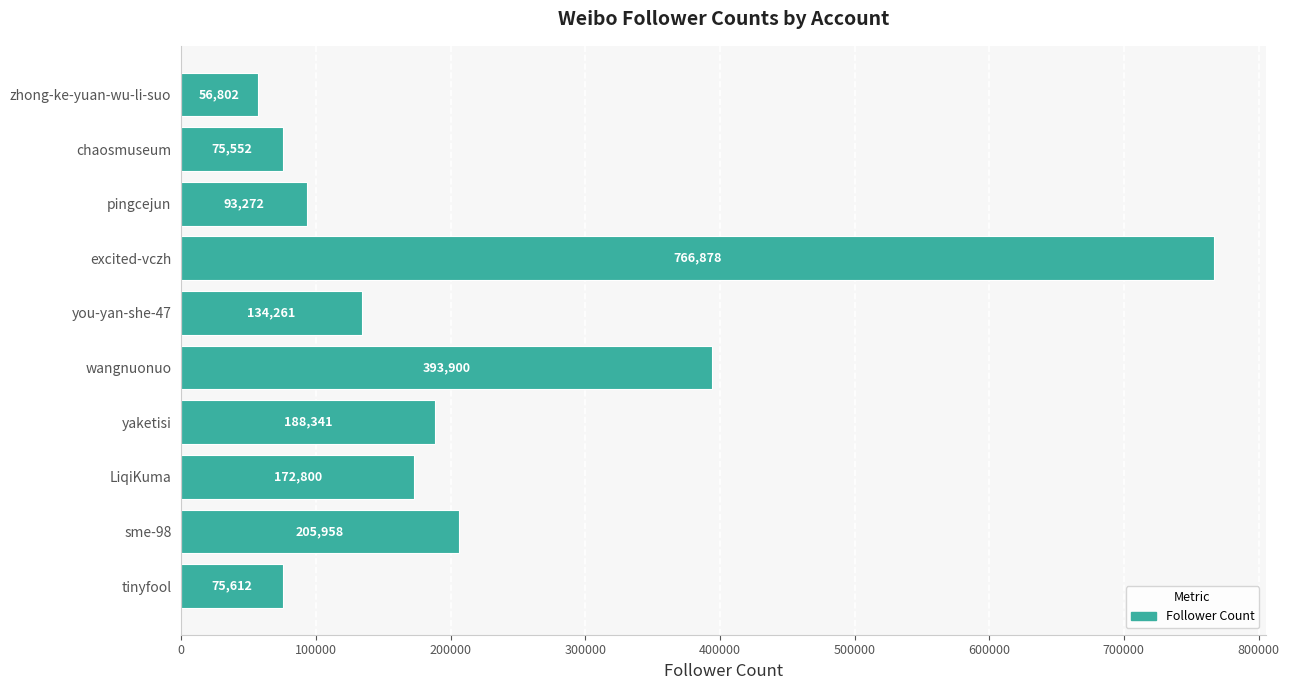

Is it true that the value at wangnuonuo is 653700?

False